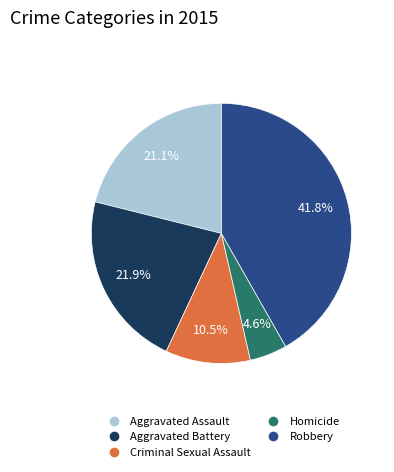

Approximately how many times larger is the value at Criminal Sexual Assault compared to Aggravated Assault?

0.5